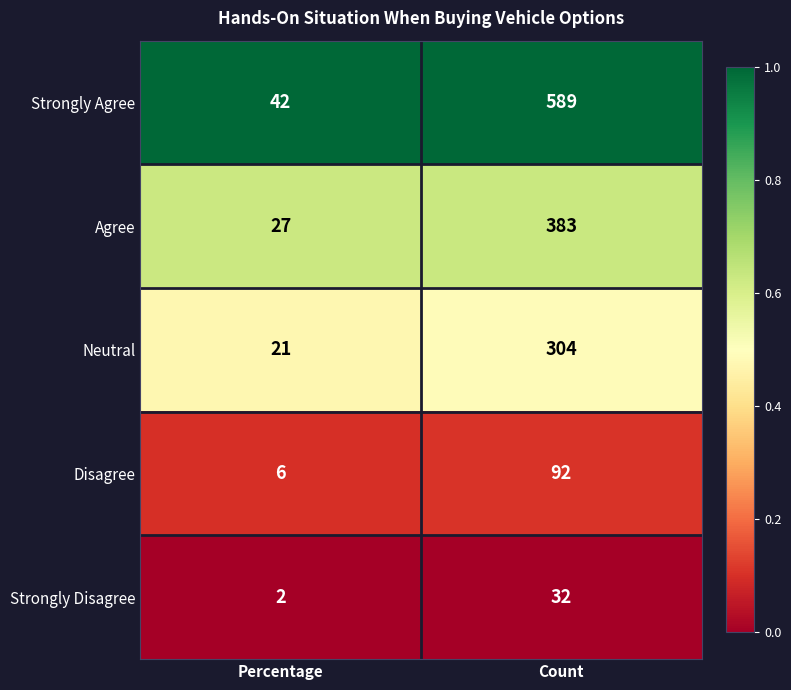

What is the sum of all Neutral values?

325